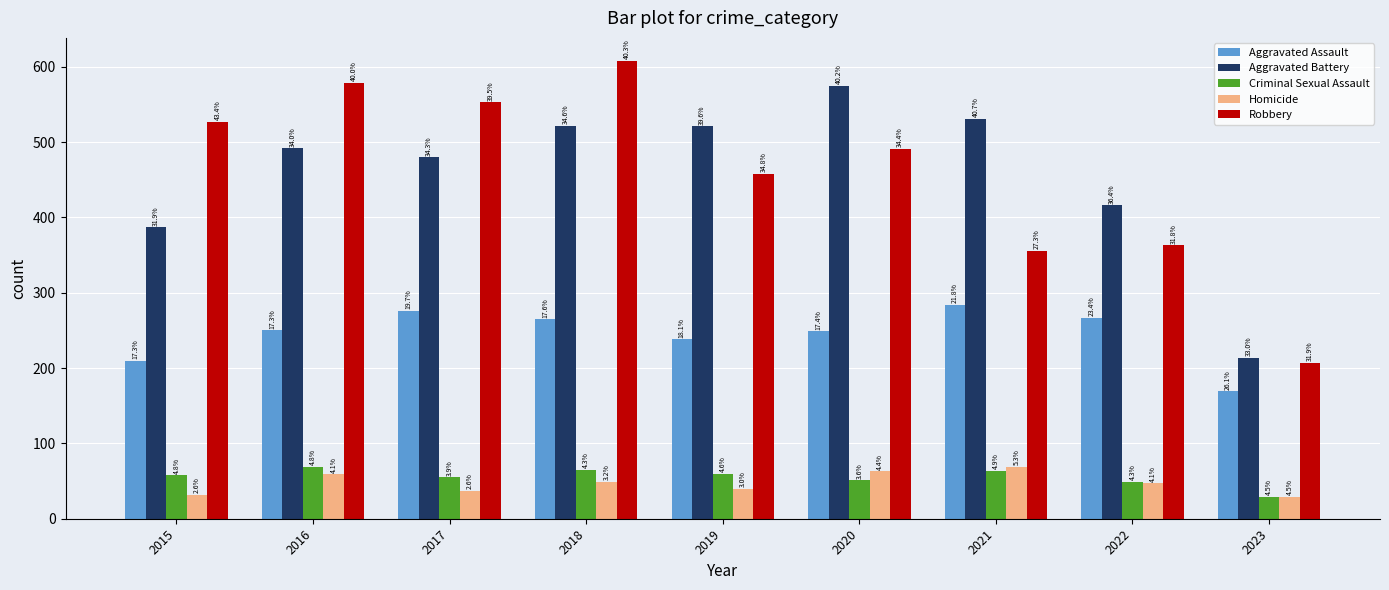

What is the value of the Criminal Sexual Assault bar at the 4th from the left?

65